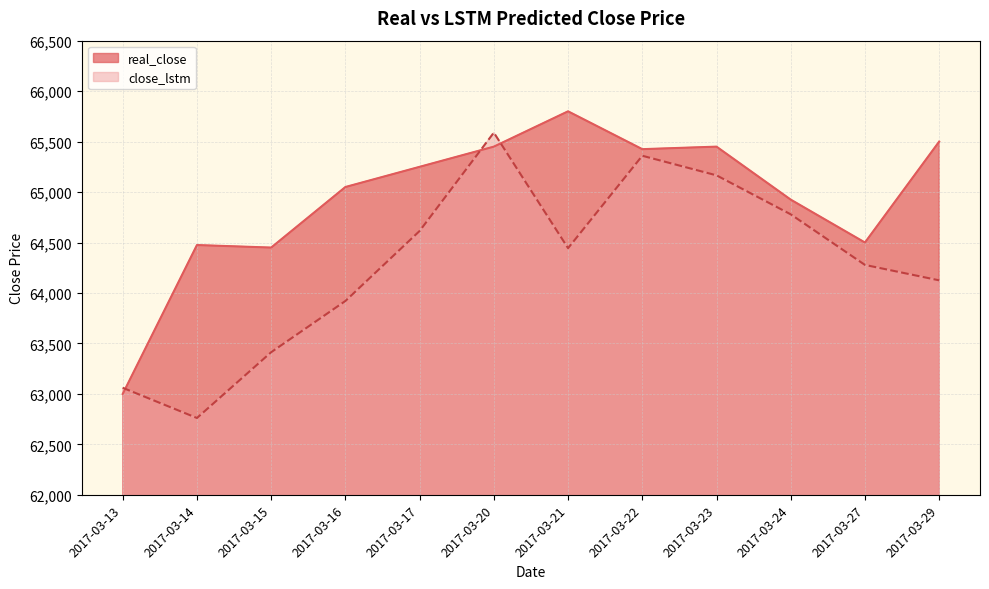

Which series has the largest total across all categories?

real_close